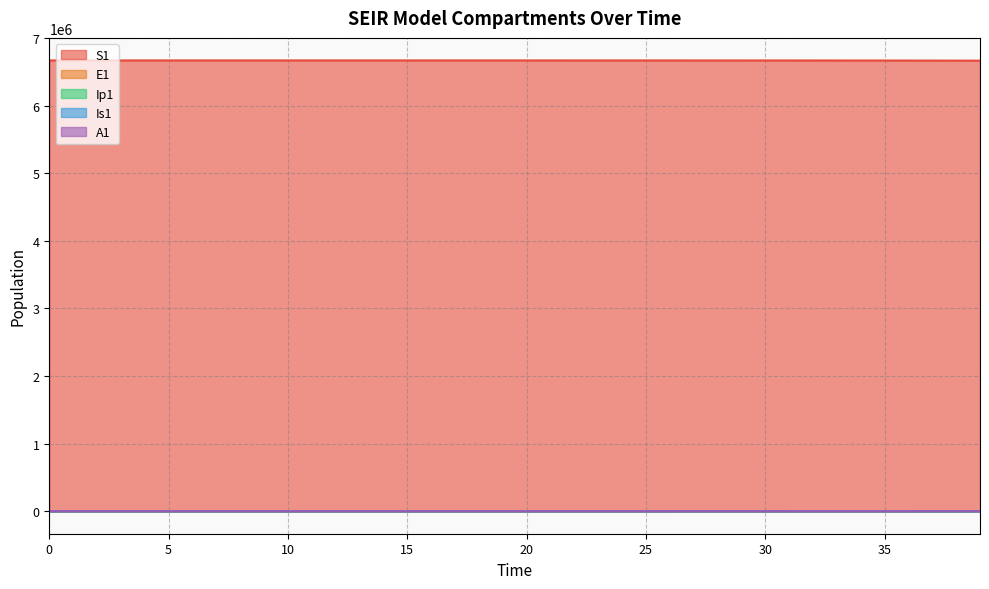

Count the number of categories in the chart.

40